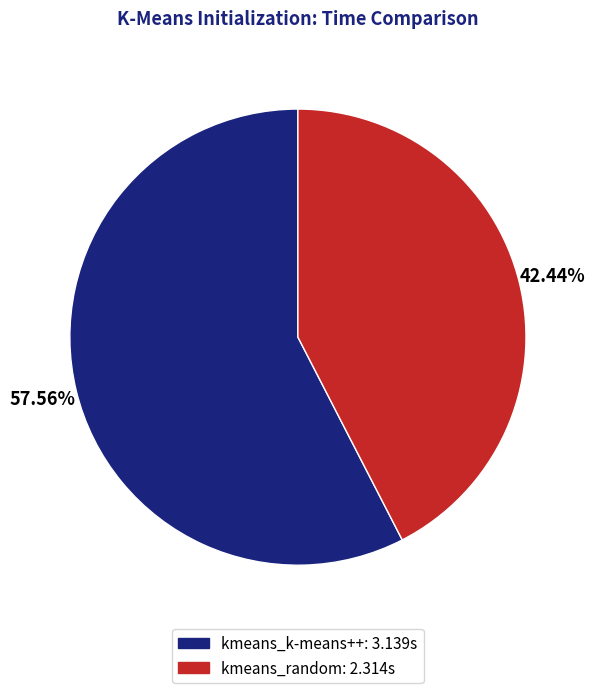

Which has a higher value, kmeans_random or kmeans_k-means++?

kmeans_k-means++